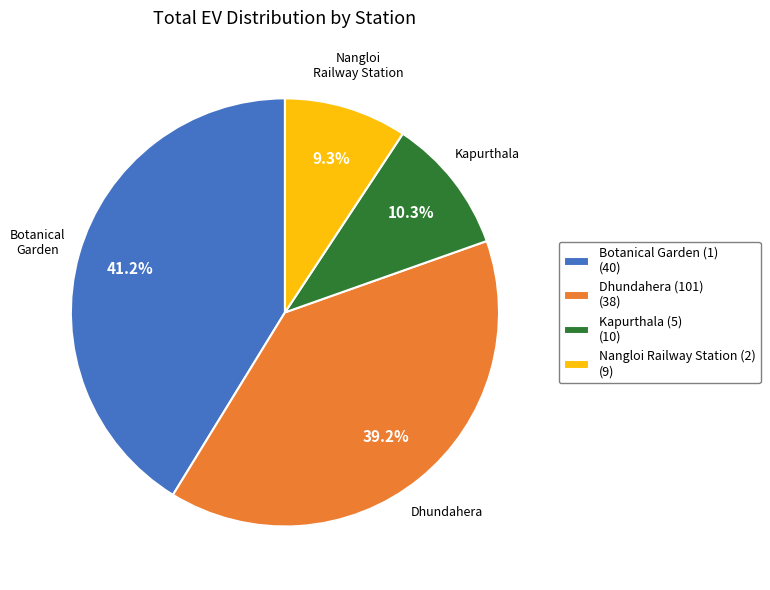

Which slice is the largest?

Botanical Garden (1)